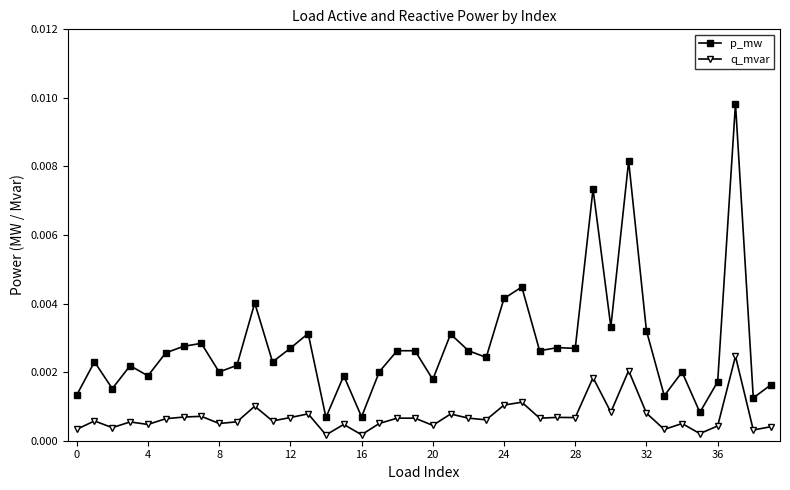

True or false: p_mw and q_mvar intersect in this chart.

False